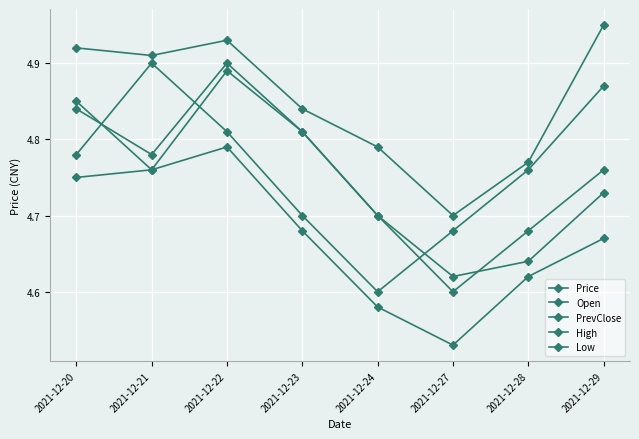

True or false: PrevClose and High cross at least once.

False